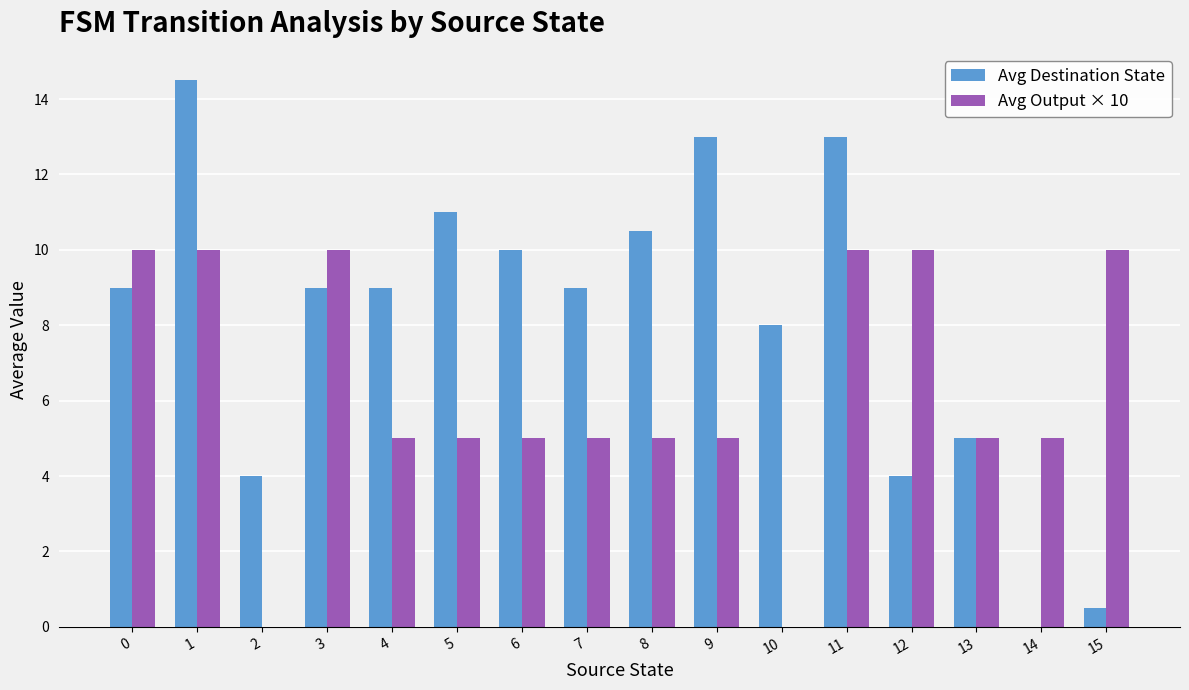

Which series has the largest total across all categories?

Avg Destination State